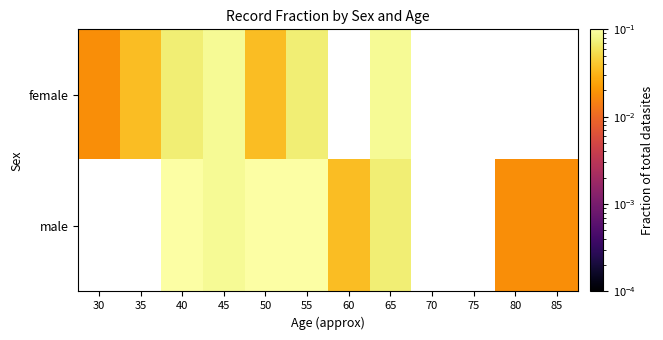

Rank the series by their average value, from lowest to highest.

female, male